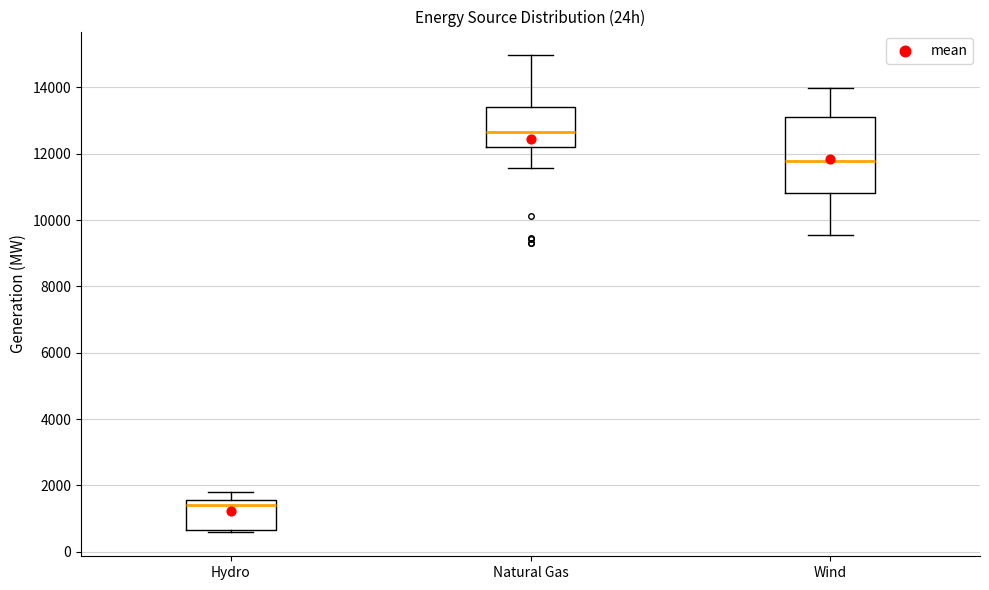

Where does the median line of the box for Hydro sit on the y-axis? The values are not printed on the chart, so give them approximately, as read against the axis.

1400